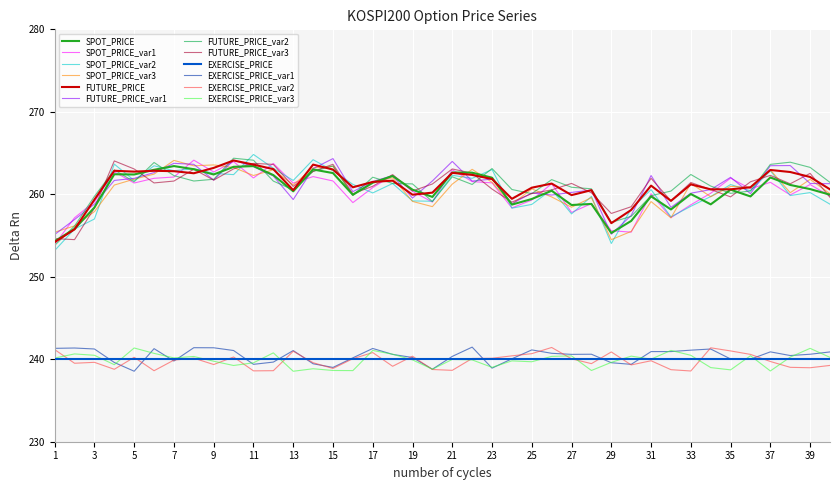

What is the smallest value displayed?

238.5